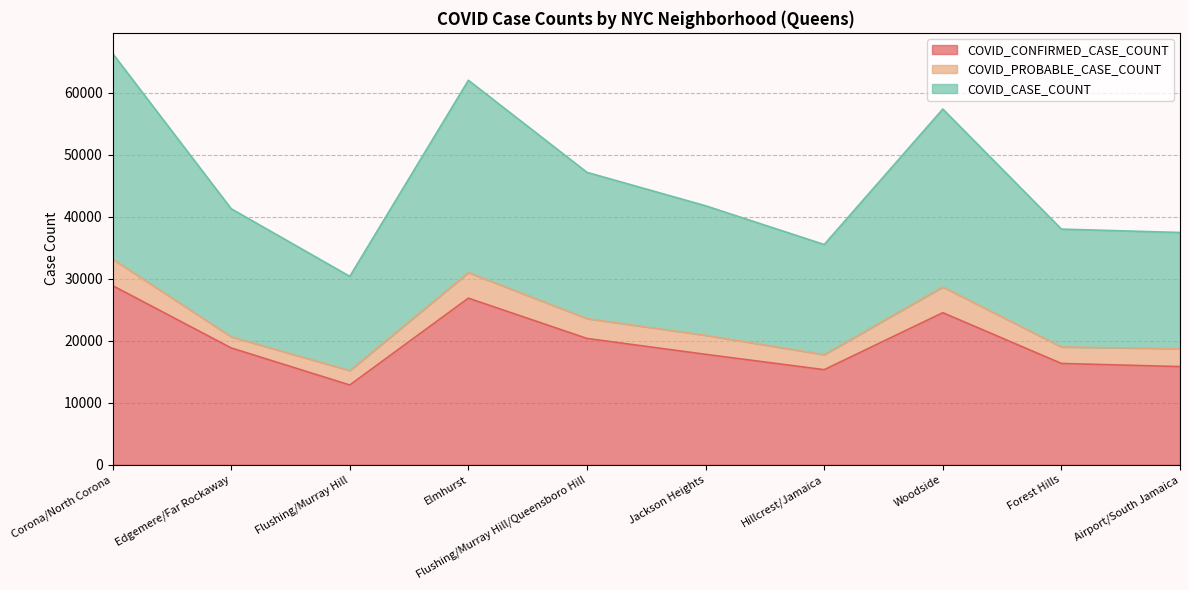

What is the value of the COVID_CASE_COUNT point at the 3rd from the left?

15196